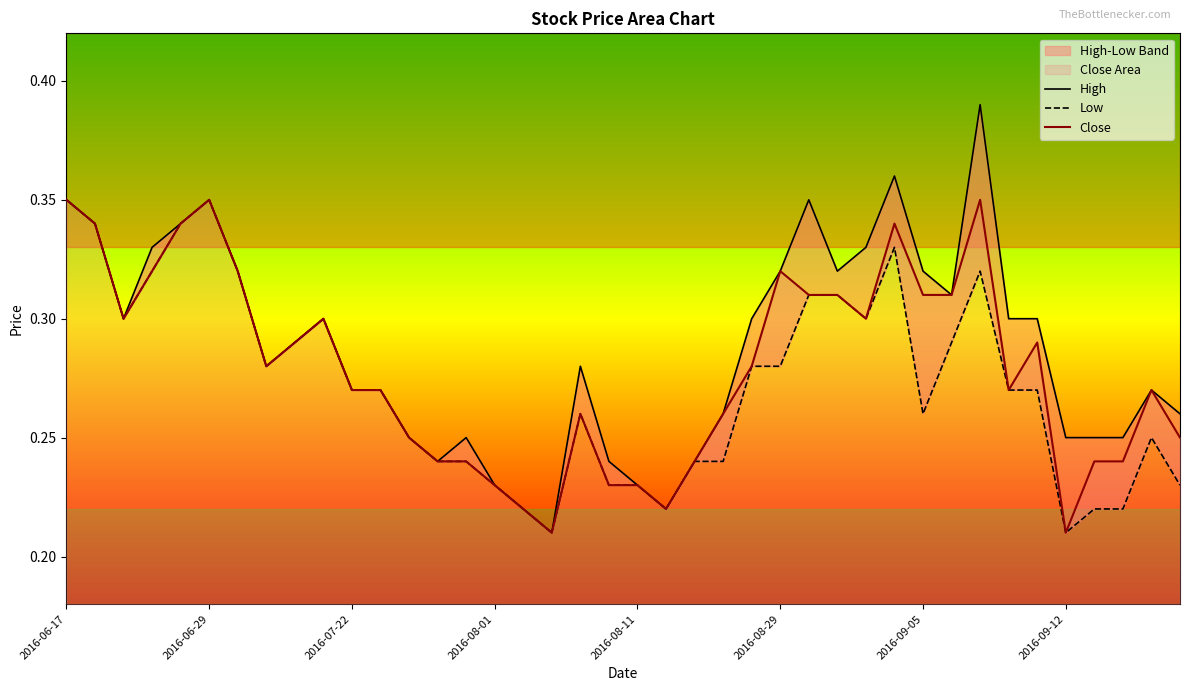

Which series changed the most between 11 and 33?

High